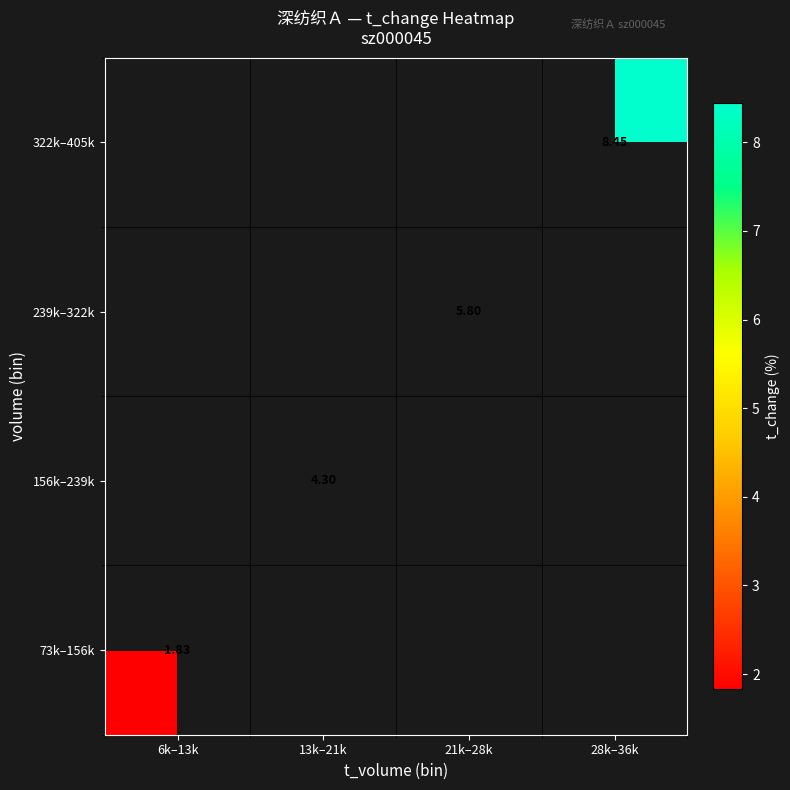

List the series in order of their overall mean, highest first.

73k–156k, 156k–239k, 239k–322k, 322k–405k